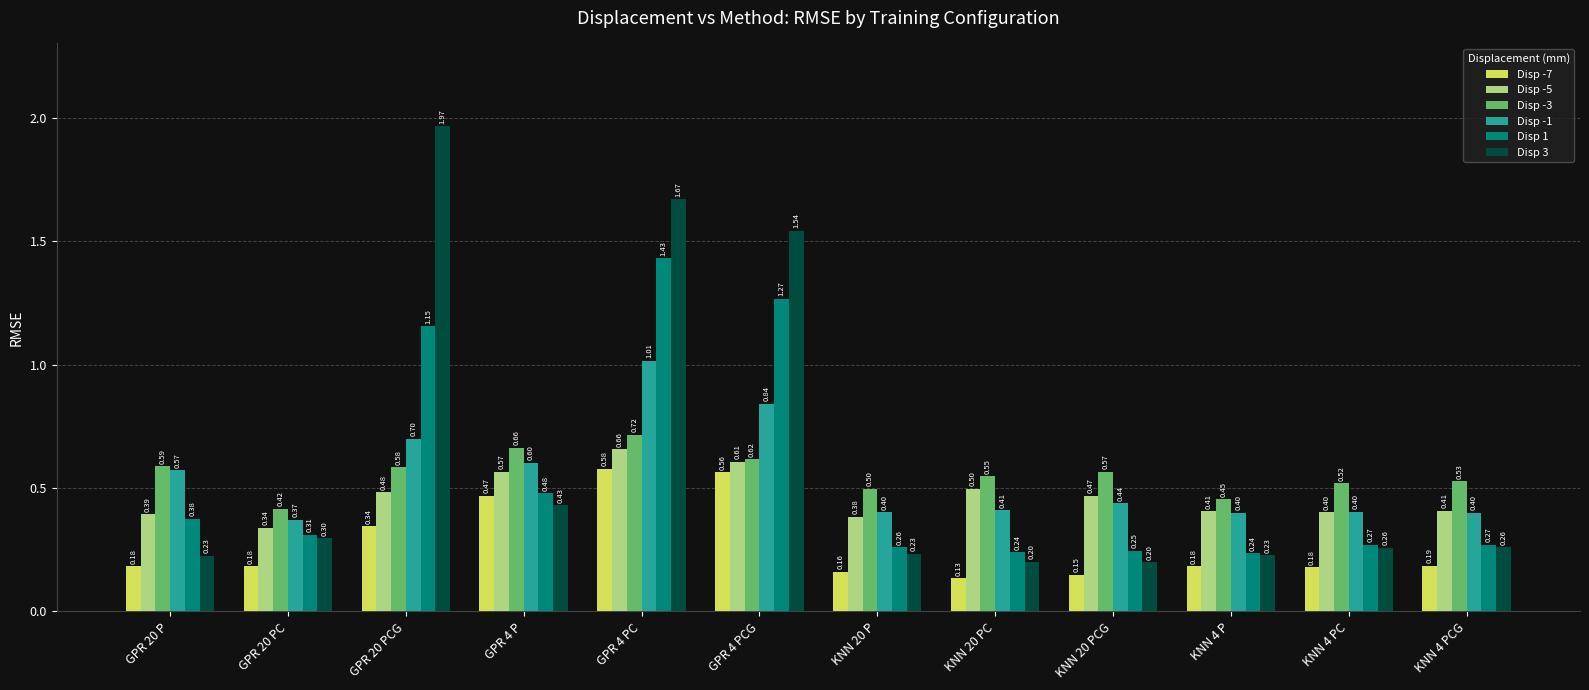

What is the value of the Disp -7 bar at the 4th from the left?

0.5